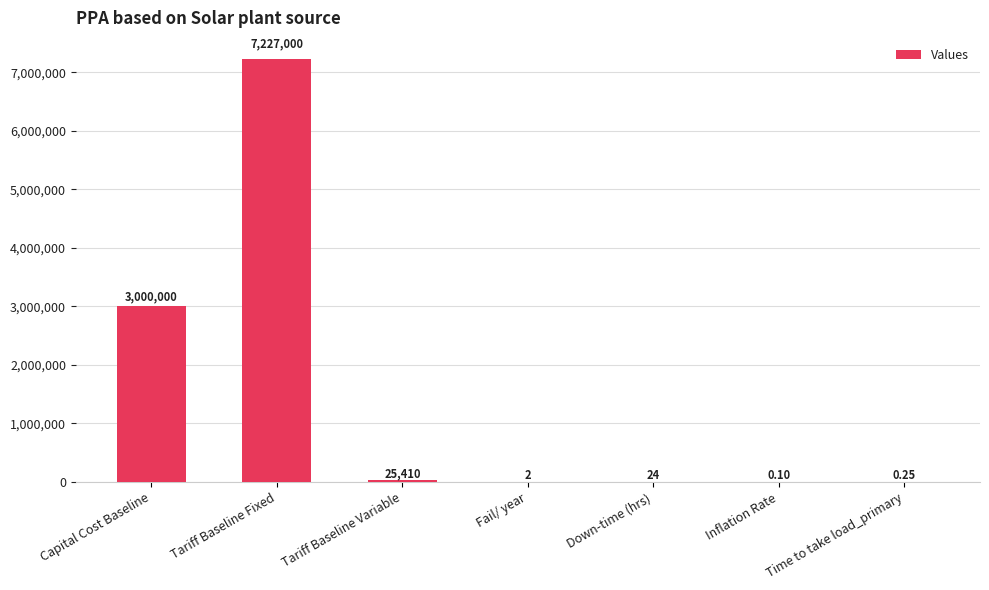

Which label corresponds to the largest value in the chart?

Tariff Baseline Fixed